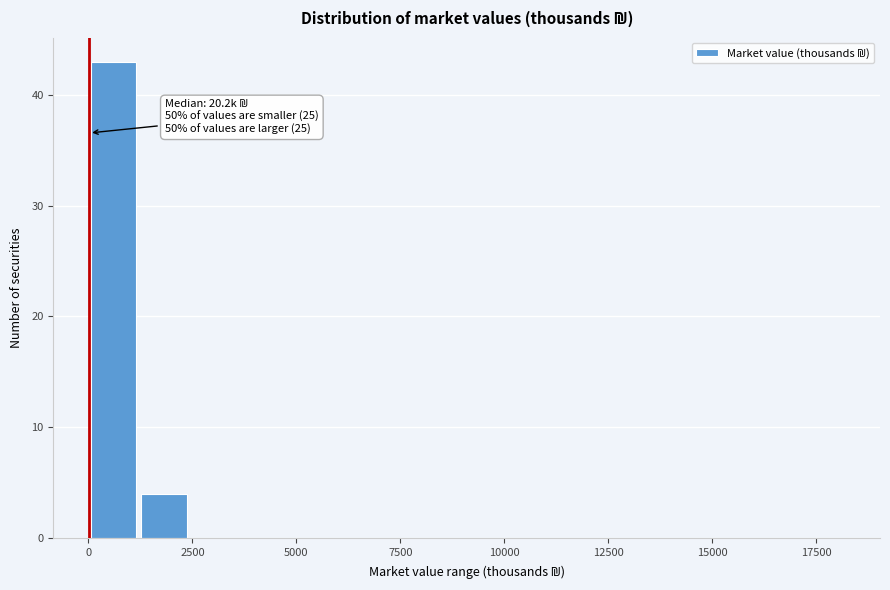

Around what value on the x-axis is the tallest bar? Give the approximate position of its centre, as read against the axis.

500